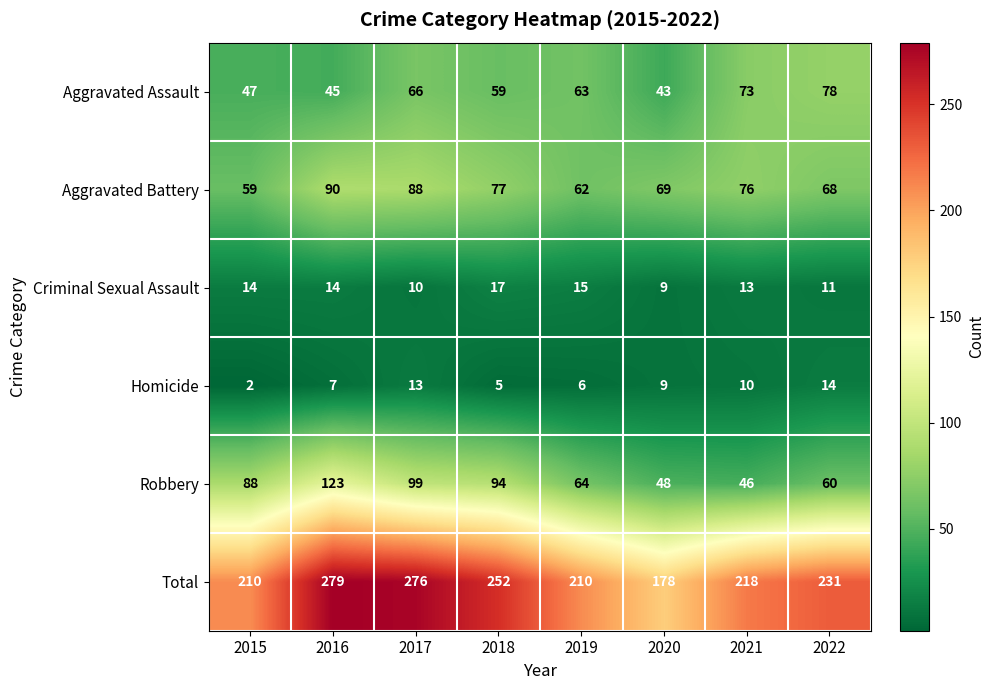

The Homicide series shows 3 at 2015. True or false?

False